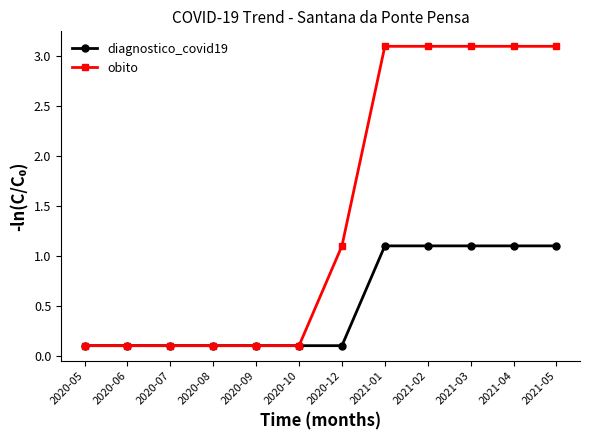

What is the difference between the second highest and second lowest values in the diagnostico_covid19 series?

1.0